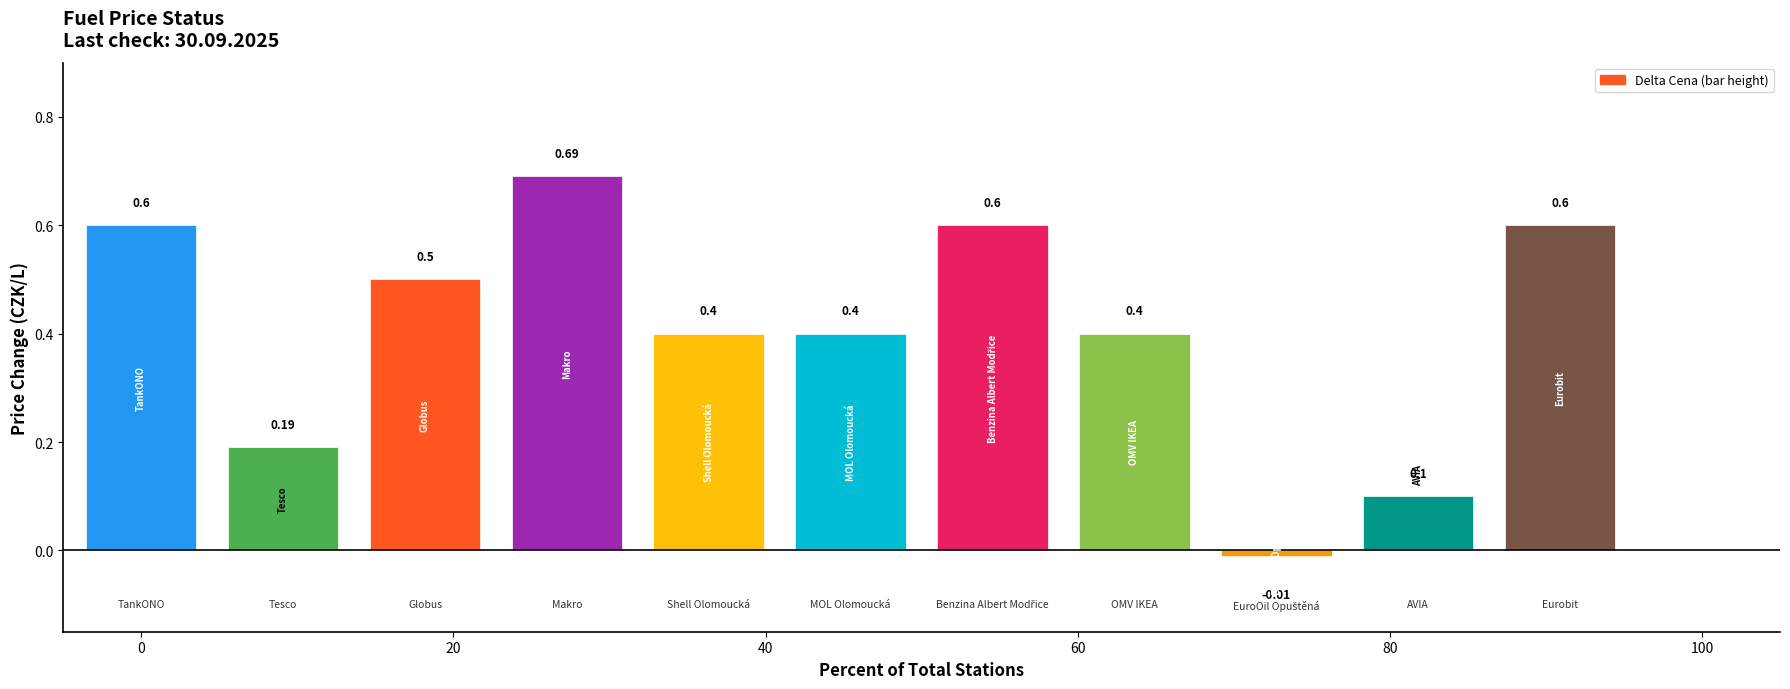

What is the sum of all values?

4.5